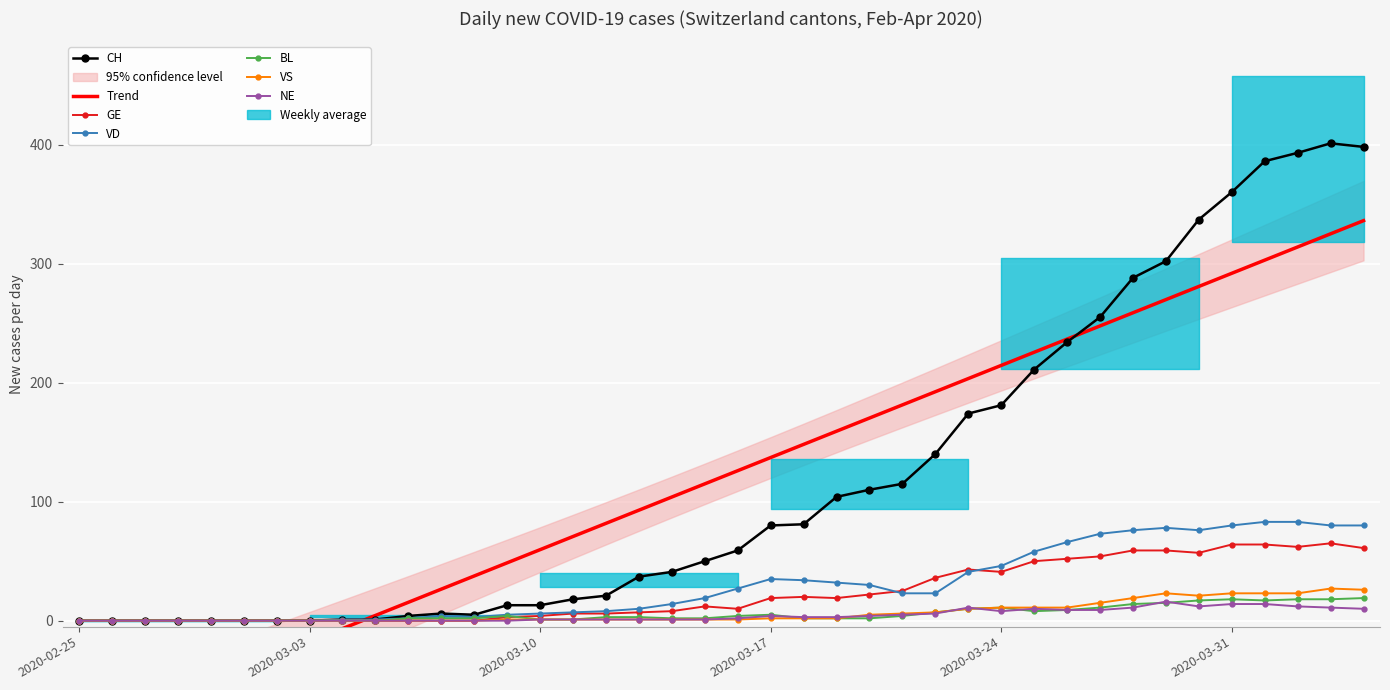

What is the difference between the second highest and minimum values in the CH series?

398